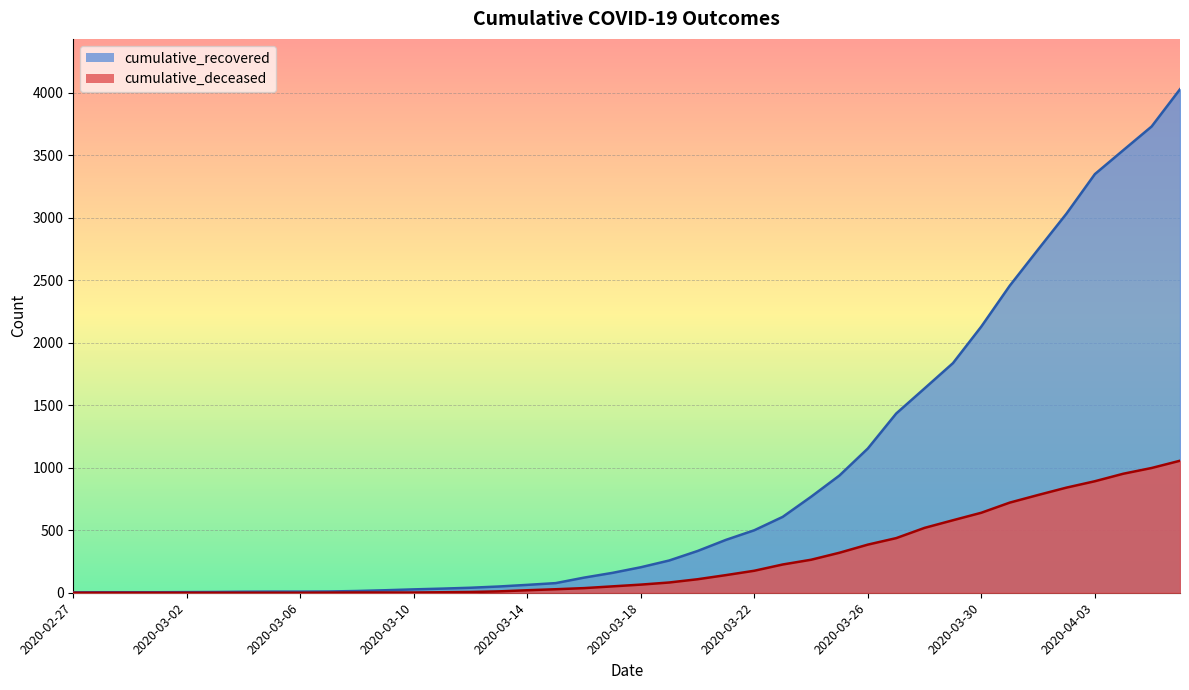

Where does the cumulative_recovered series first go above 204?

2020-03-19